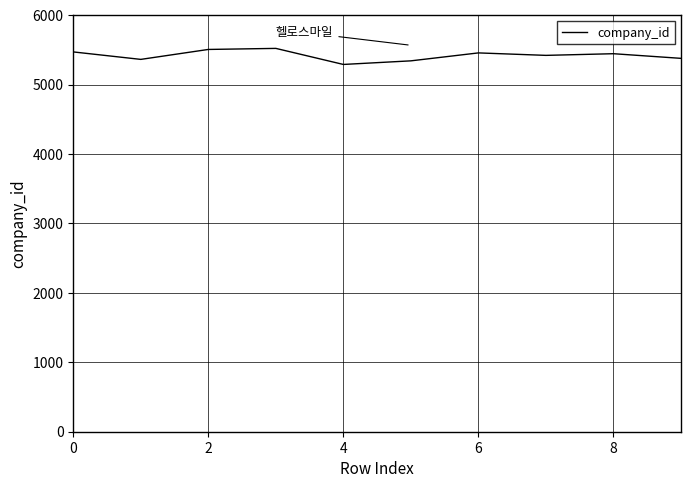

What is the smallest value displayed?

5290.9